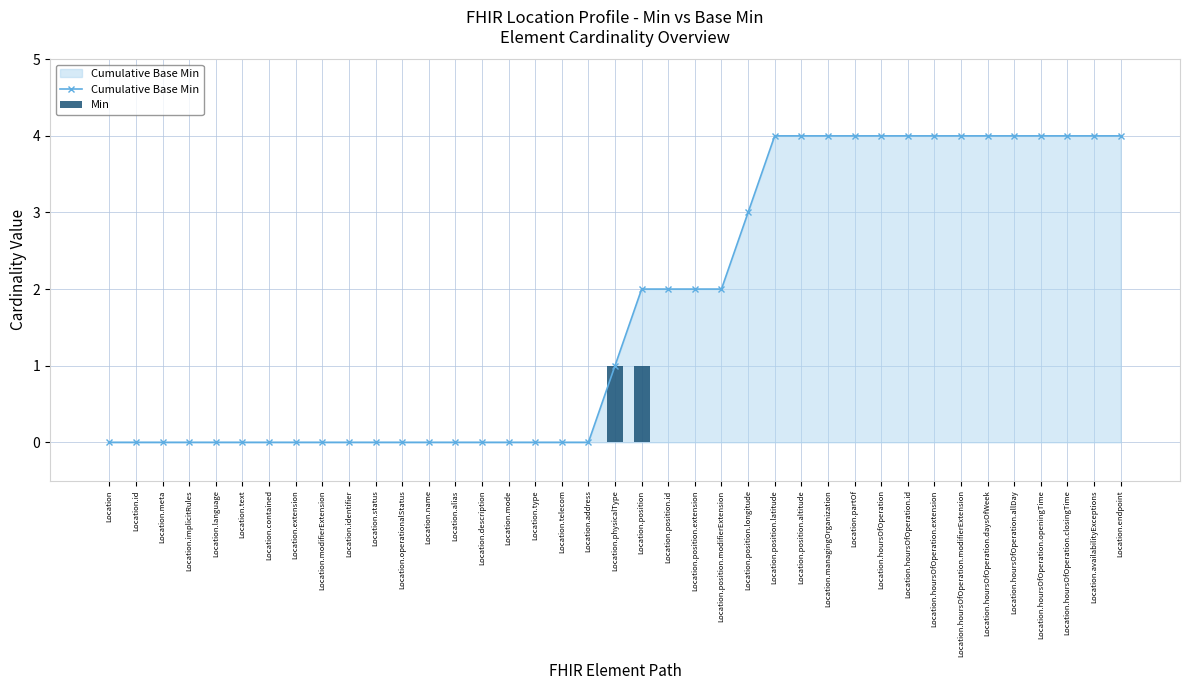

What is the average value of the Cumulative Base Min series?

2